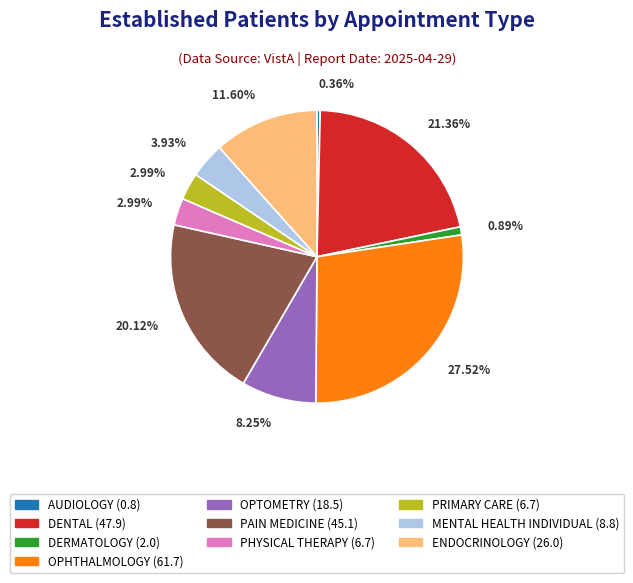

Is there any slice that represents more than half of the pie?

No